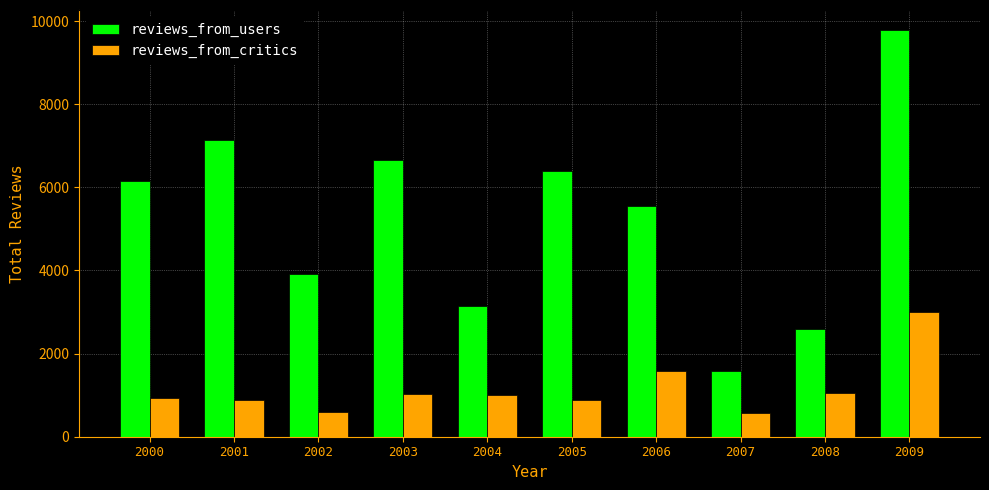

Count the number of categories in the chart.

10